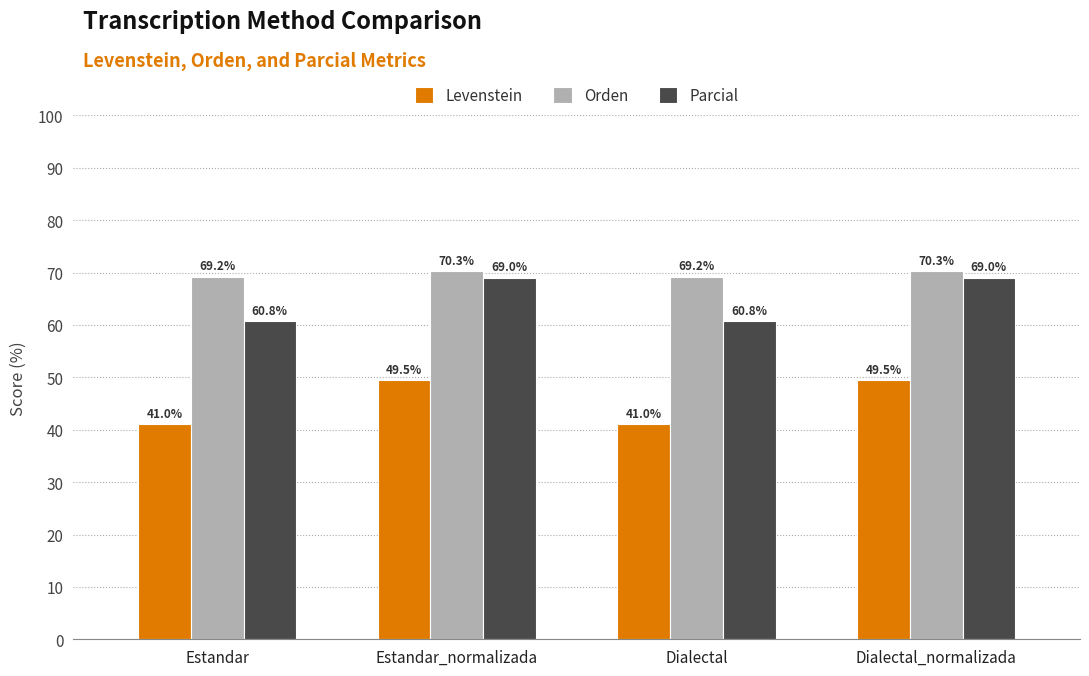

What is the value of the Parcial bar at the 1st from the left?

60.8